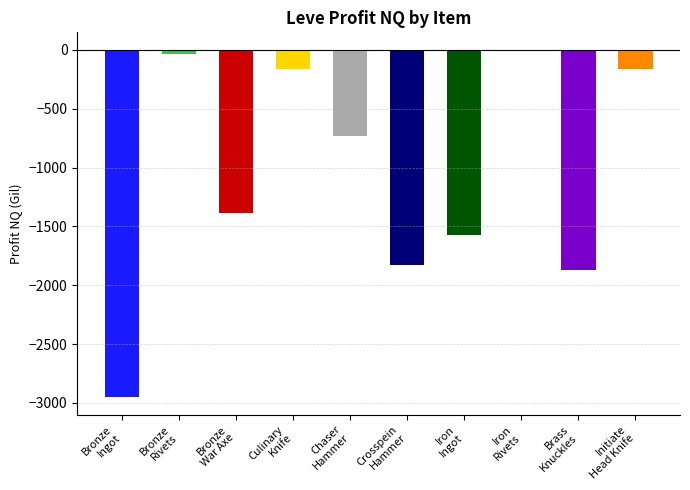

Count the number of data series in this chart.

1